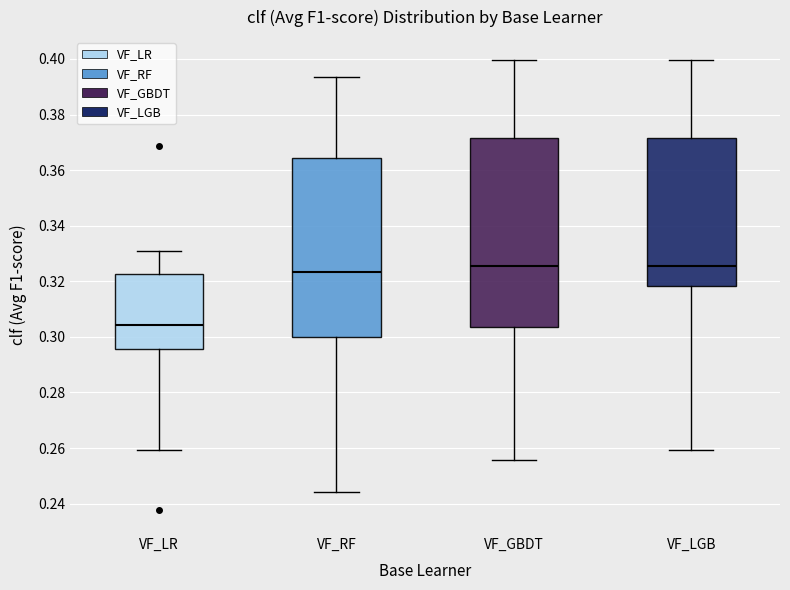

Reading left to right, read every box against the y-axis: the position of its median line, the range the box covers, and the ends of its whiskers. The values are not printed on the chart, so give them approximately, as read against the axis.

VF_LR: median 0.304, box 0.296 to 0.322, whiskers 0.260 to 0.330
VF_RF: median 0.324, box 0.300 to 0.364, whiskers 0.244 to 0.394
VF_GBDT: median 0.326, box 0.304 to 0.372, whiskers 0.256 to 0.400
VF_LGB: median 0.326, box 0.318 to 0.372, whiskers 0.260 to 0.400